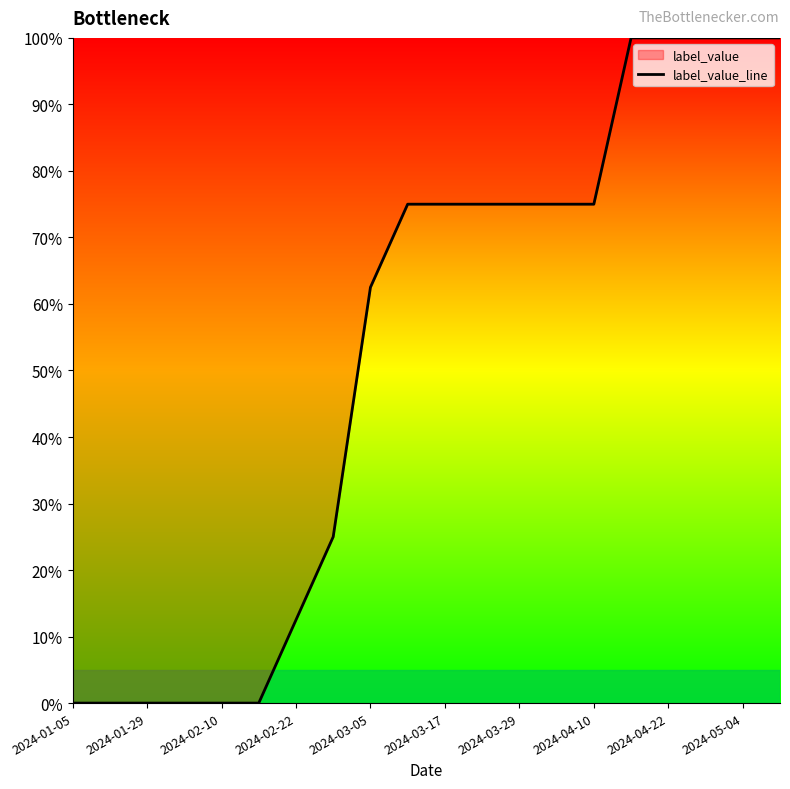

What is the greatest value displayed?

100.0